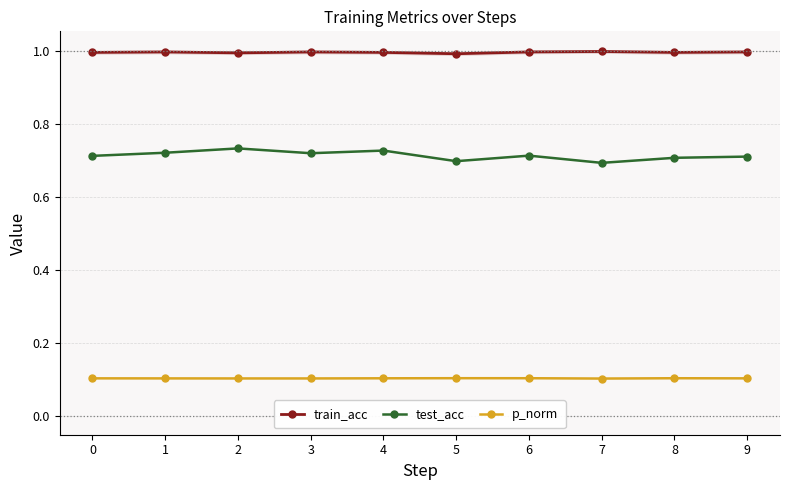

The test_acc series shows 1.2 at 2. True or false?

False